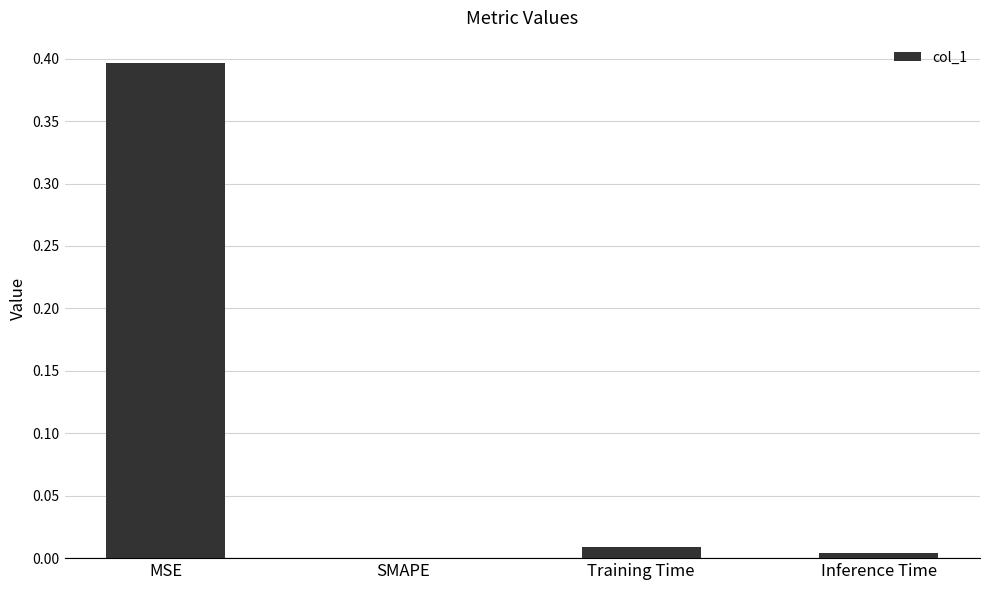

How many values are above zero?

3